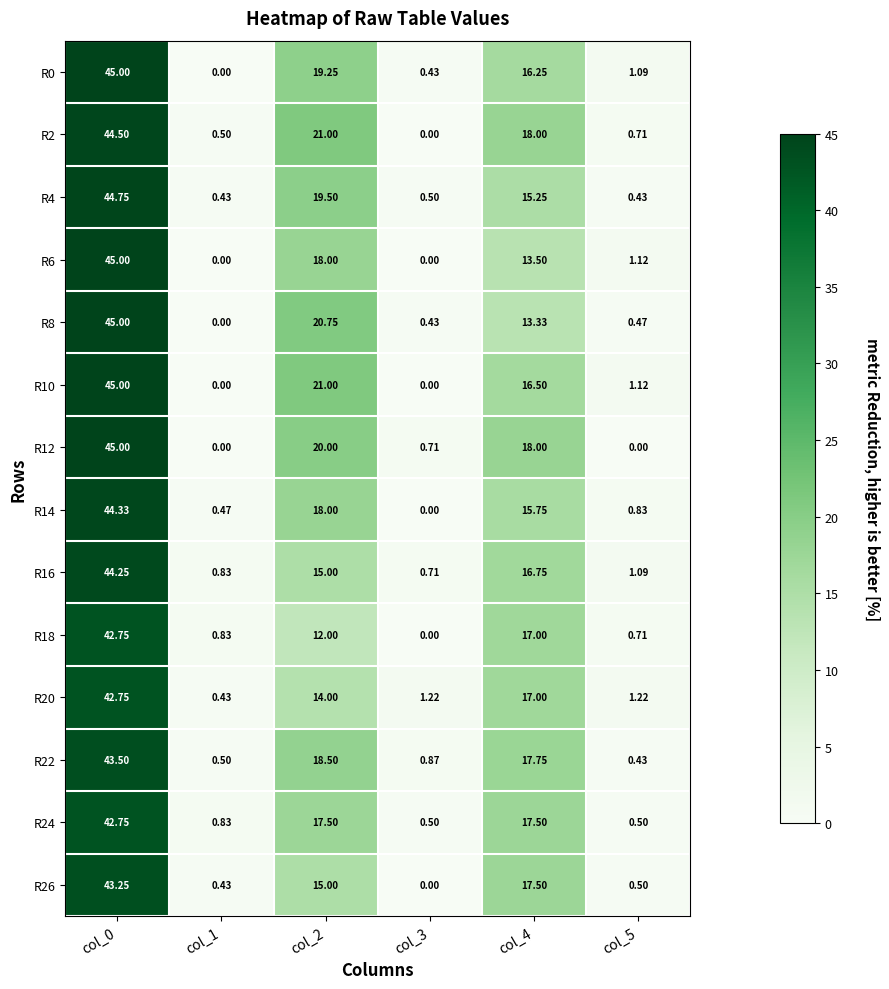

How many data points in R8 are above 13?

3